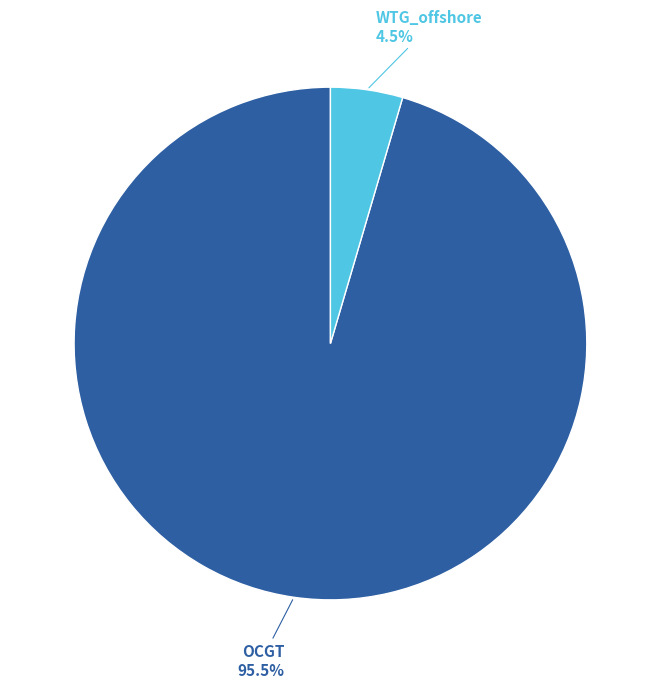

Does any single category account for the majority?

Yes